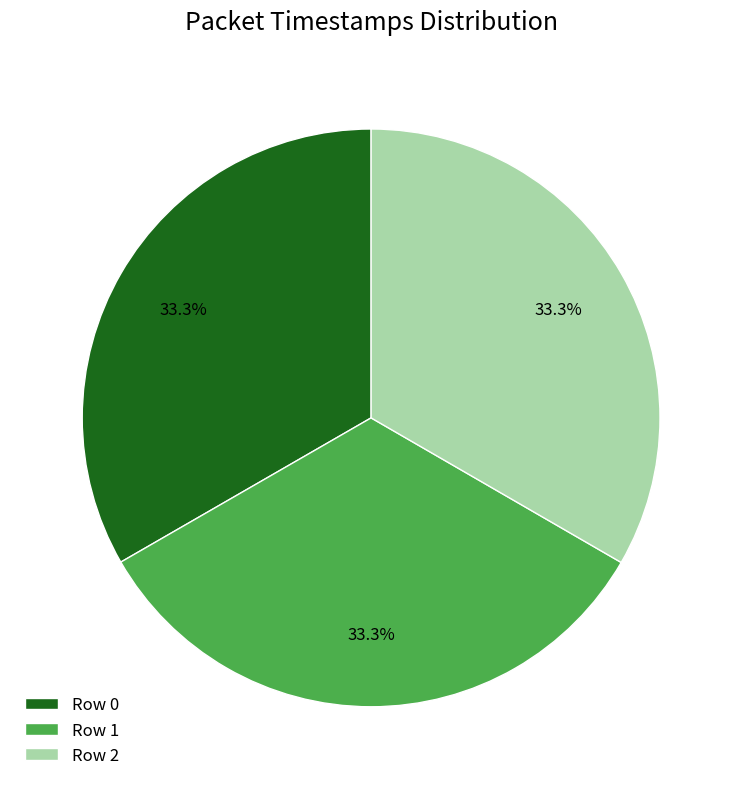

Does any single category account for the majority?

No